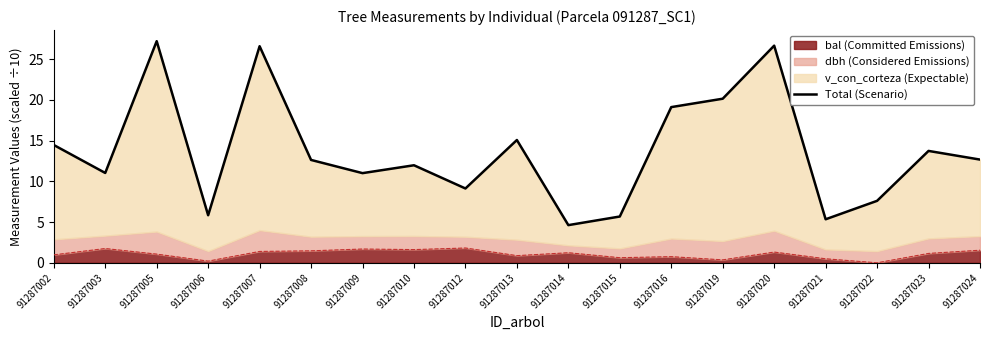

At which category does the data reach its first local peak?

91287005